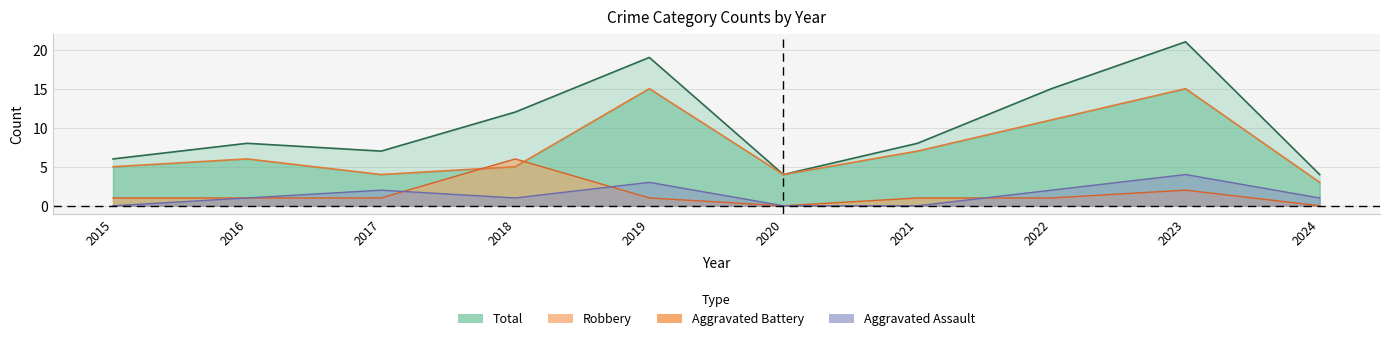

What is the difference between the maximum and minimum values in the Aggravated Assault series?

4